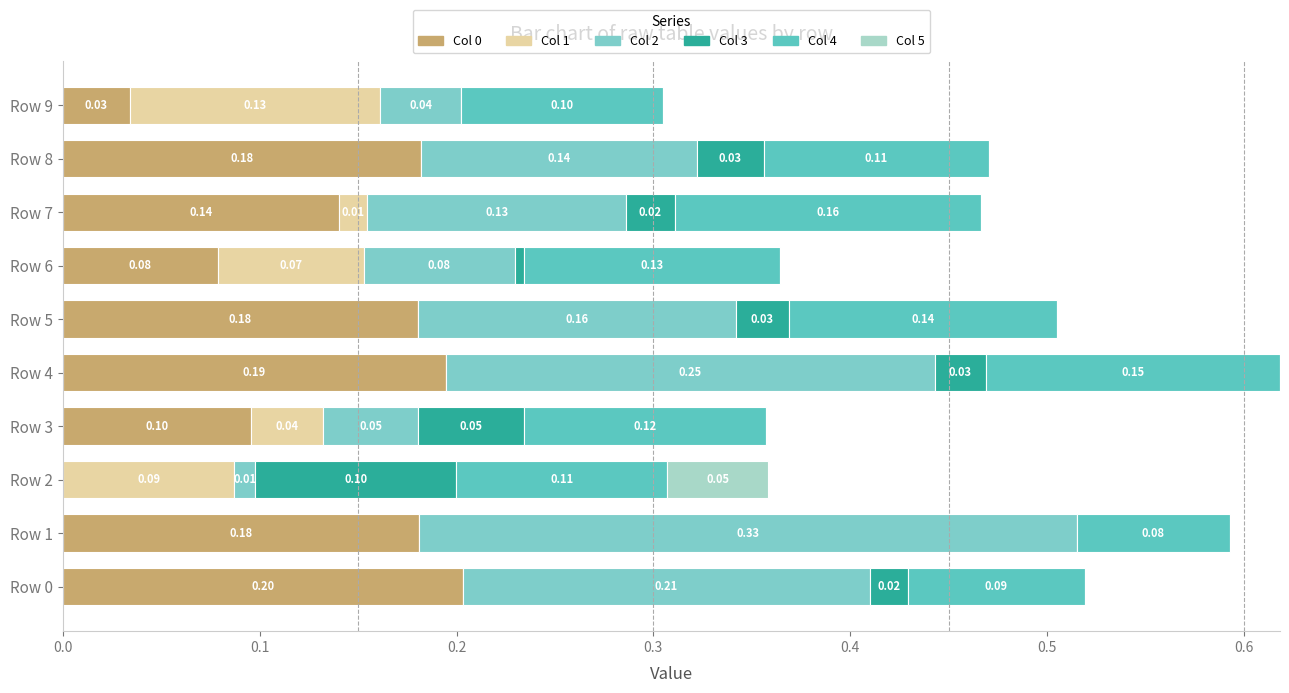

Count the number of categories in the chart.

10